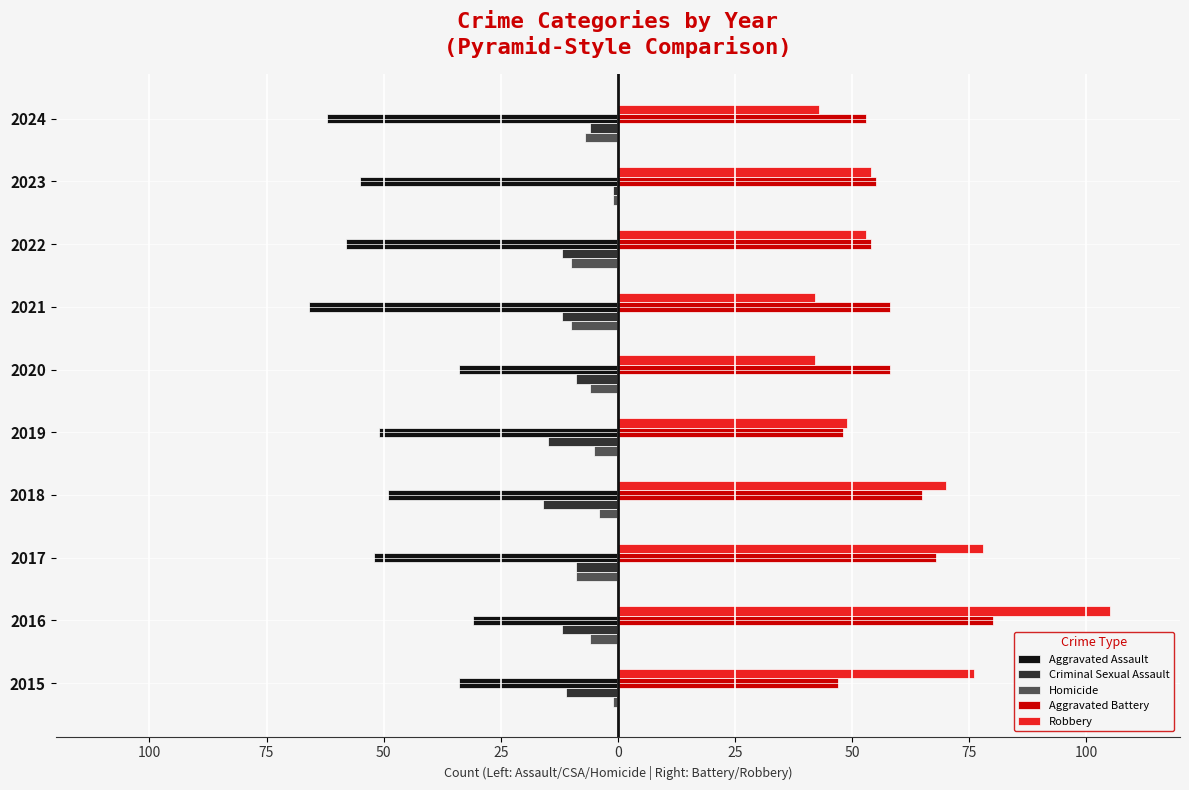

What are all the series names shown in the legend?

Aggravated Assault, Criminal Sexual Assault, Homicide, Aggravated Battery, Robbery